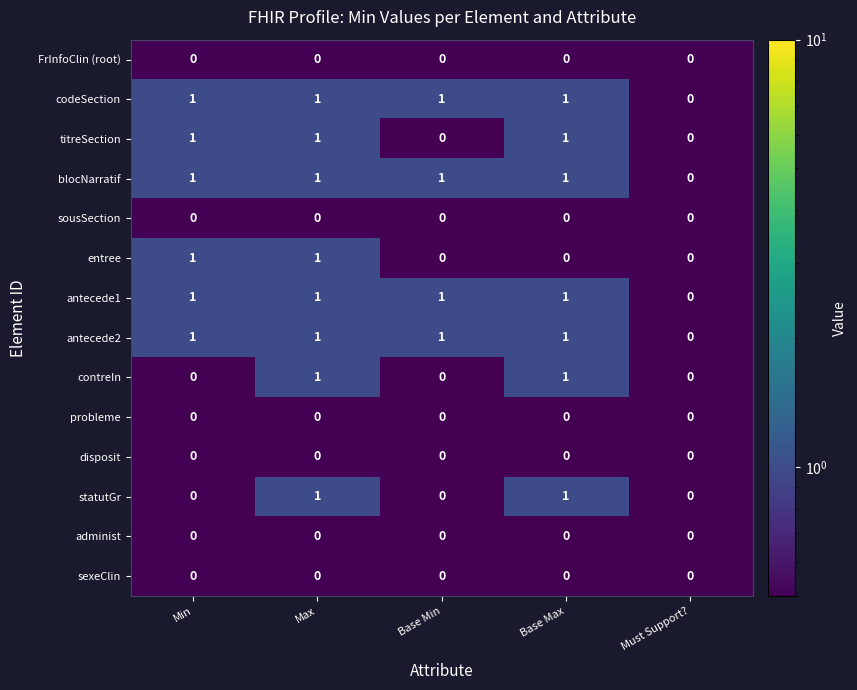

True or false: FrInfoClin (root) has a value of 0 at Max.

True